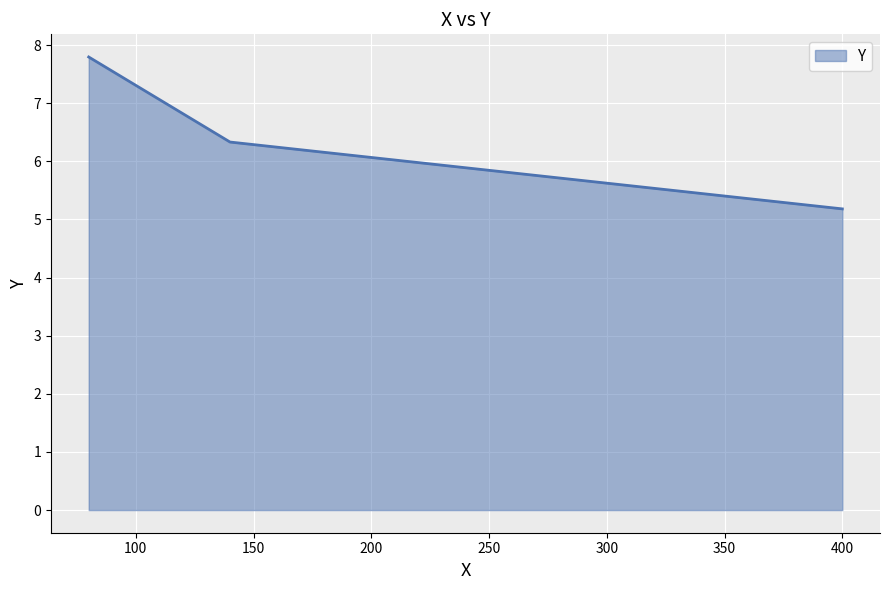

What is the smallest value displayed?

5.2